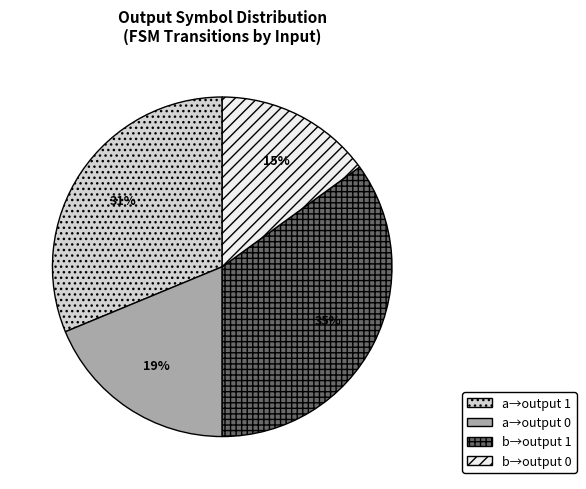

Is there a majority slice in this chart?

No